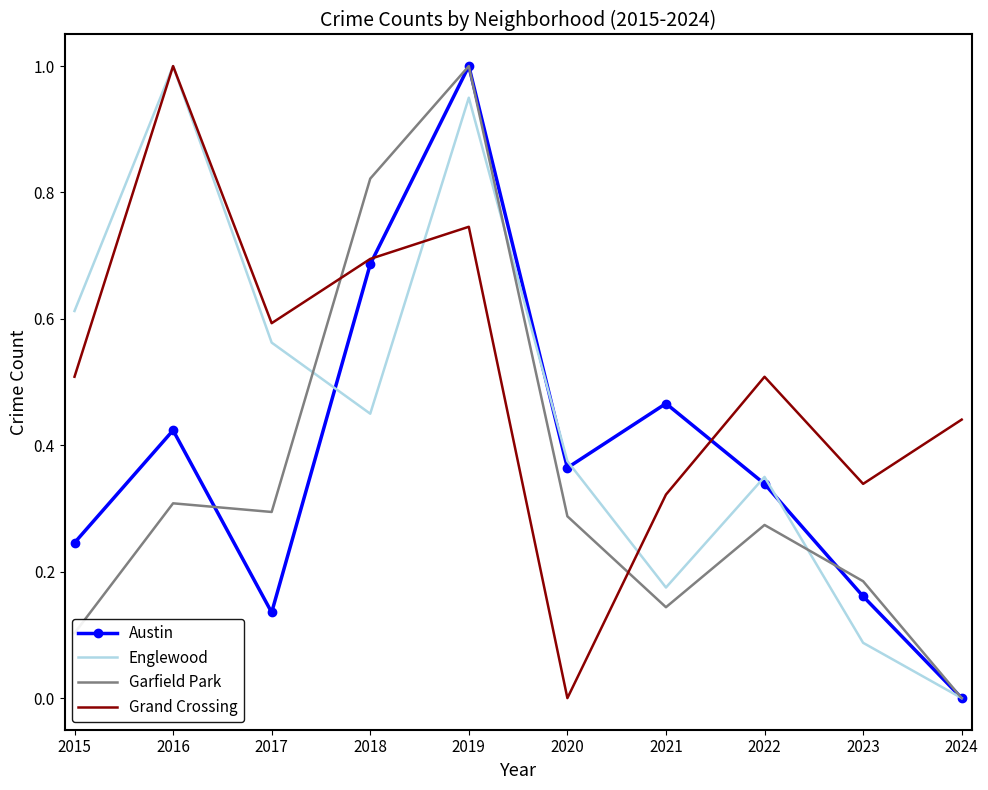

What is the maximum value for Austin?

1.0